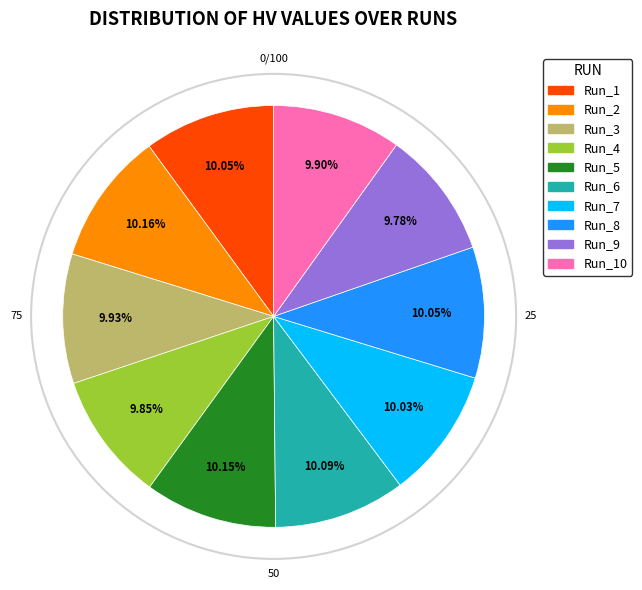

Is there any slice that represents more than half of the pie?

No